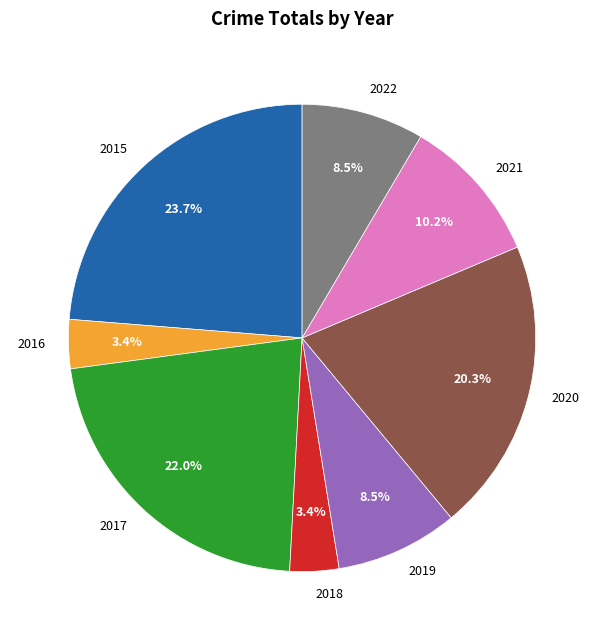

How many slices are in this pie chart?

8